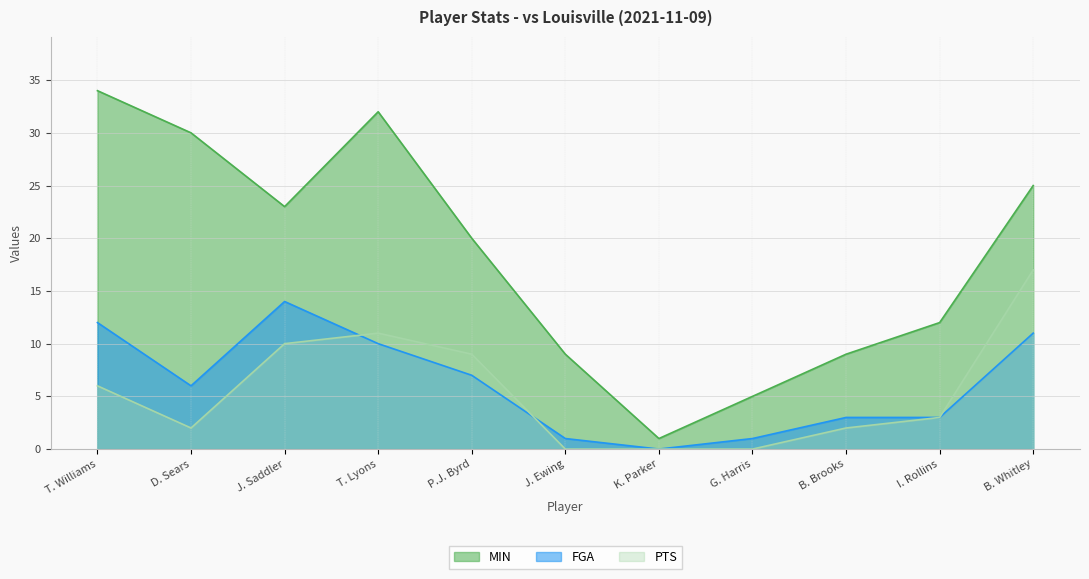

At how many categories does at least one series exceed 19?

6